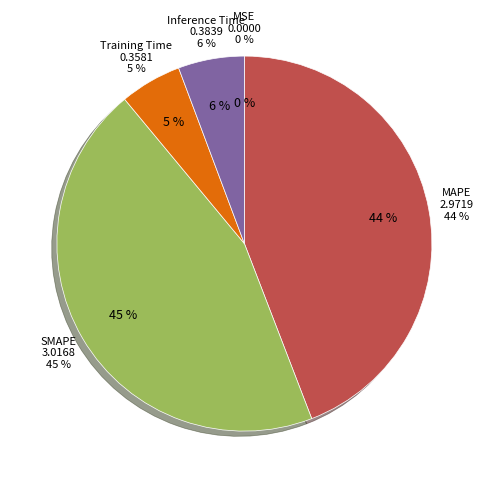

Is MSE the majority of the pie?

No